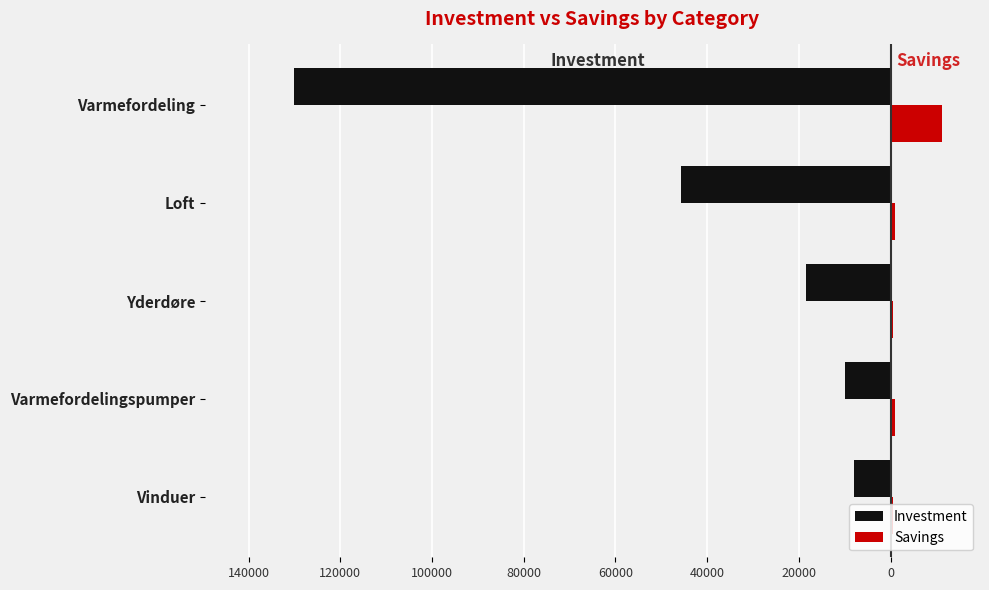

What are all the series names shown in the legend?

Investment, Savings